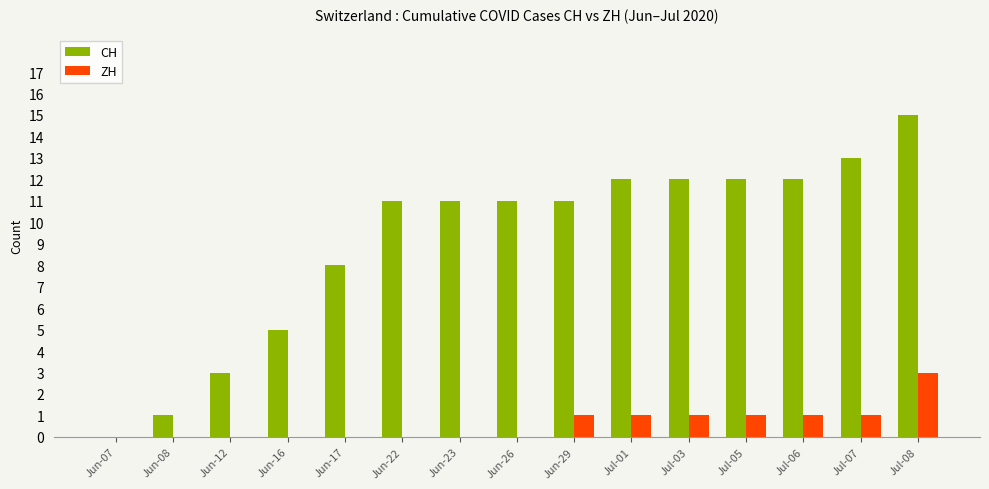

At which label does ZH reach its peak?

Jul-08